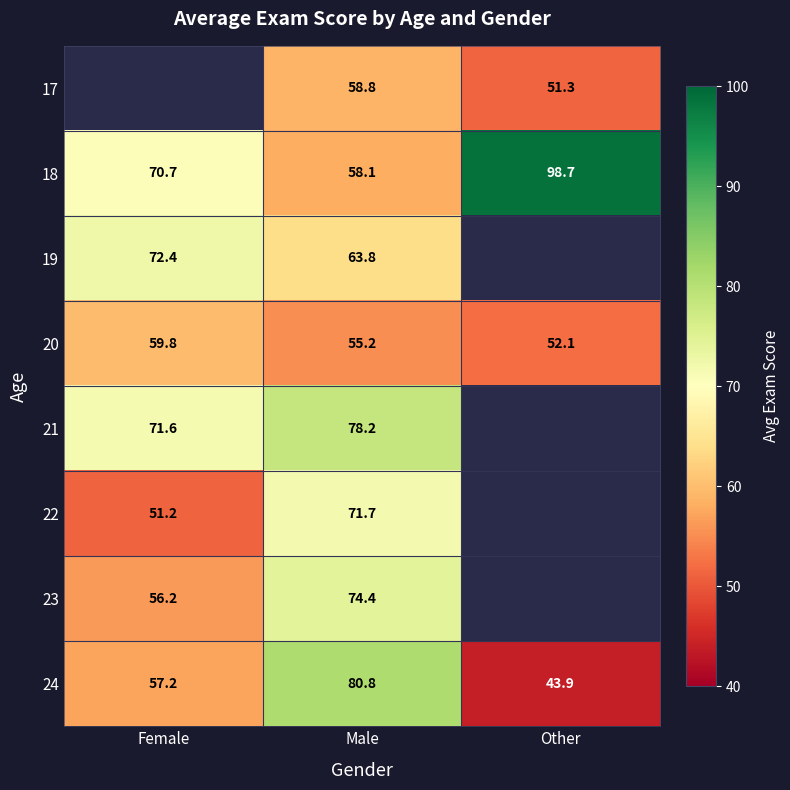

Rank the categories by 20 value from lowest to highest.

Other, Male, Female